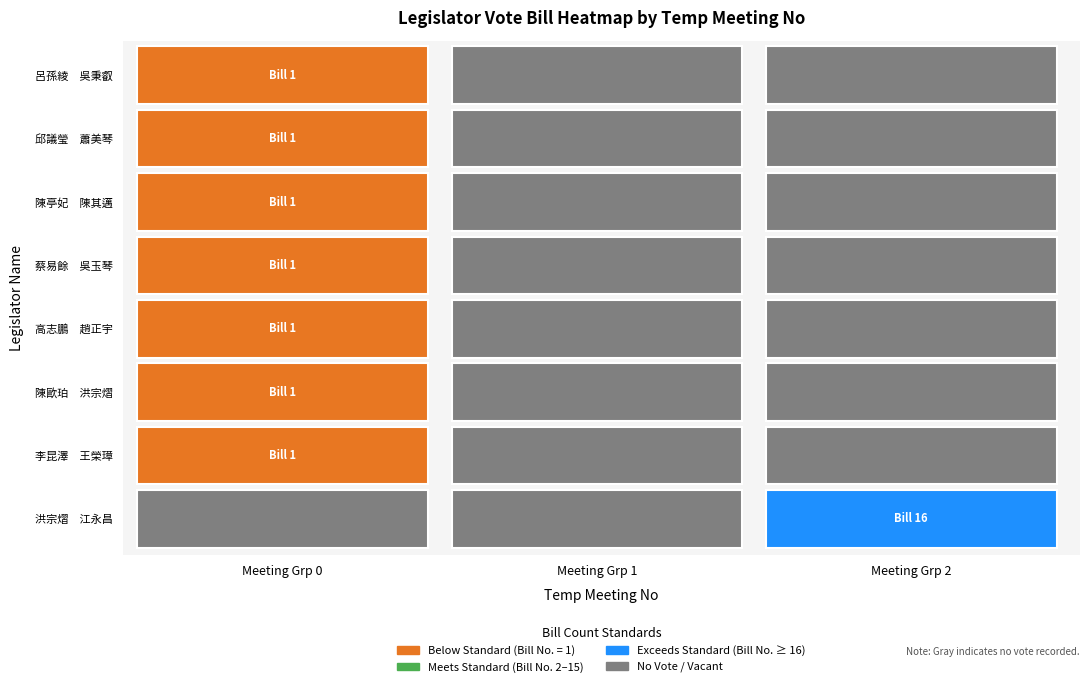

How many data points does each series have?

3